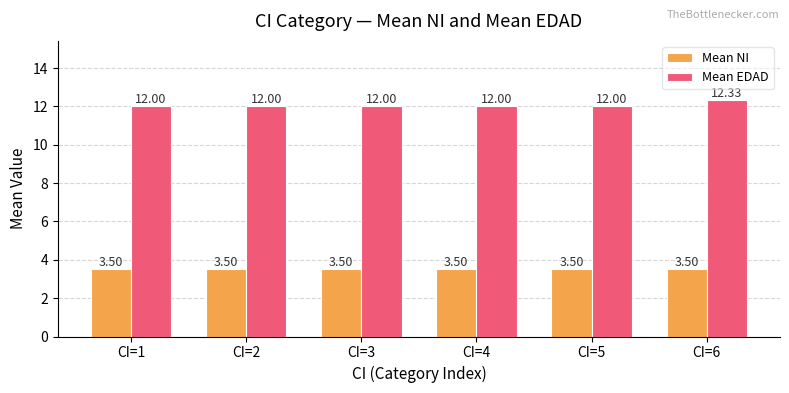

Does the chart contain stacked bars?

No